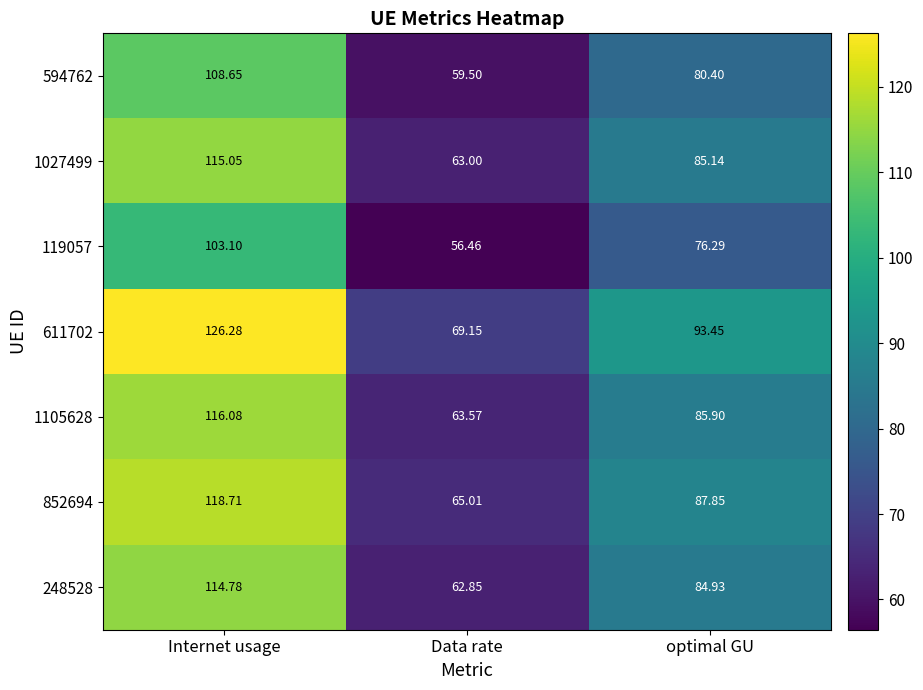

List the series in order of their peak value, highest first.

611702, 852694, 1105628, 1027499, 248528, 594762, 119057